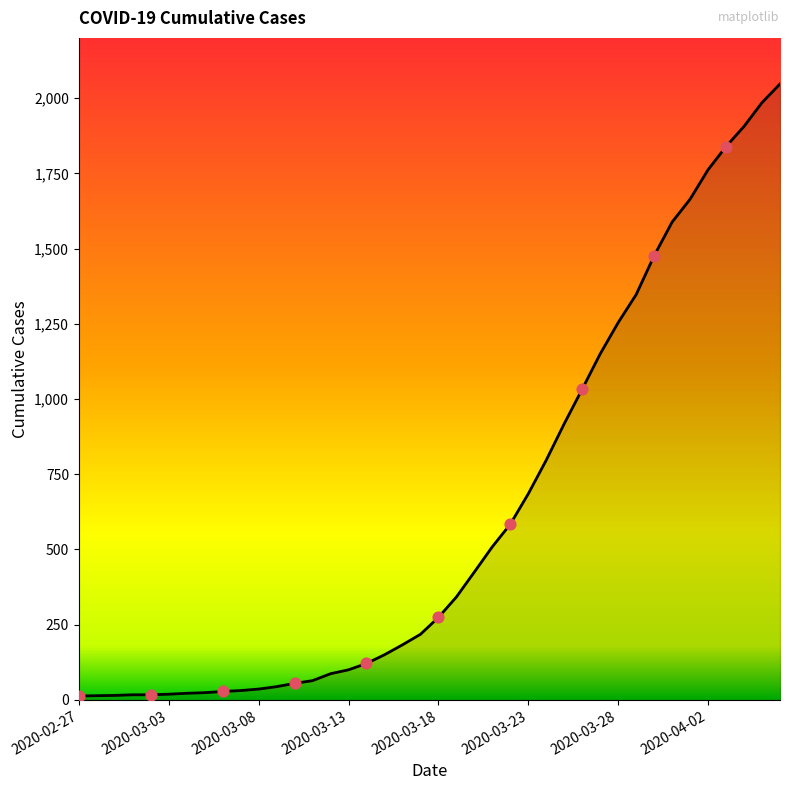

What is the greatest value displayed?

2047